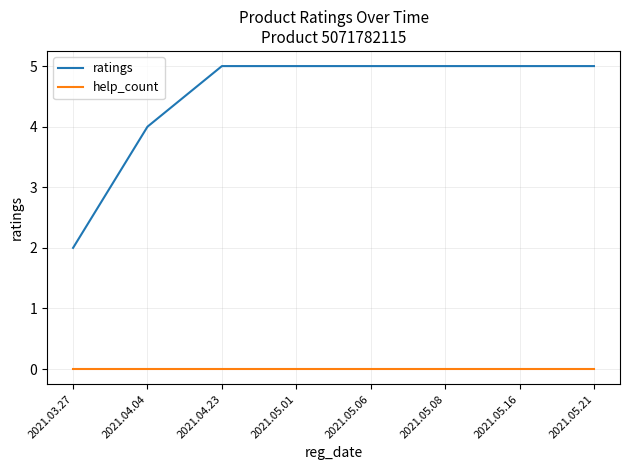

Which series has the widest spread of values?

ratings